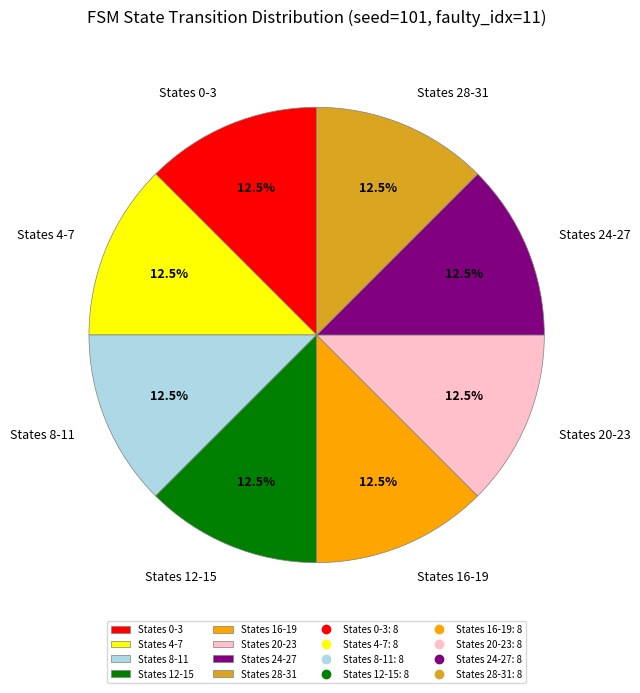

What is the total percentage of States 28-31 and States 4-7?

25.0%